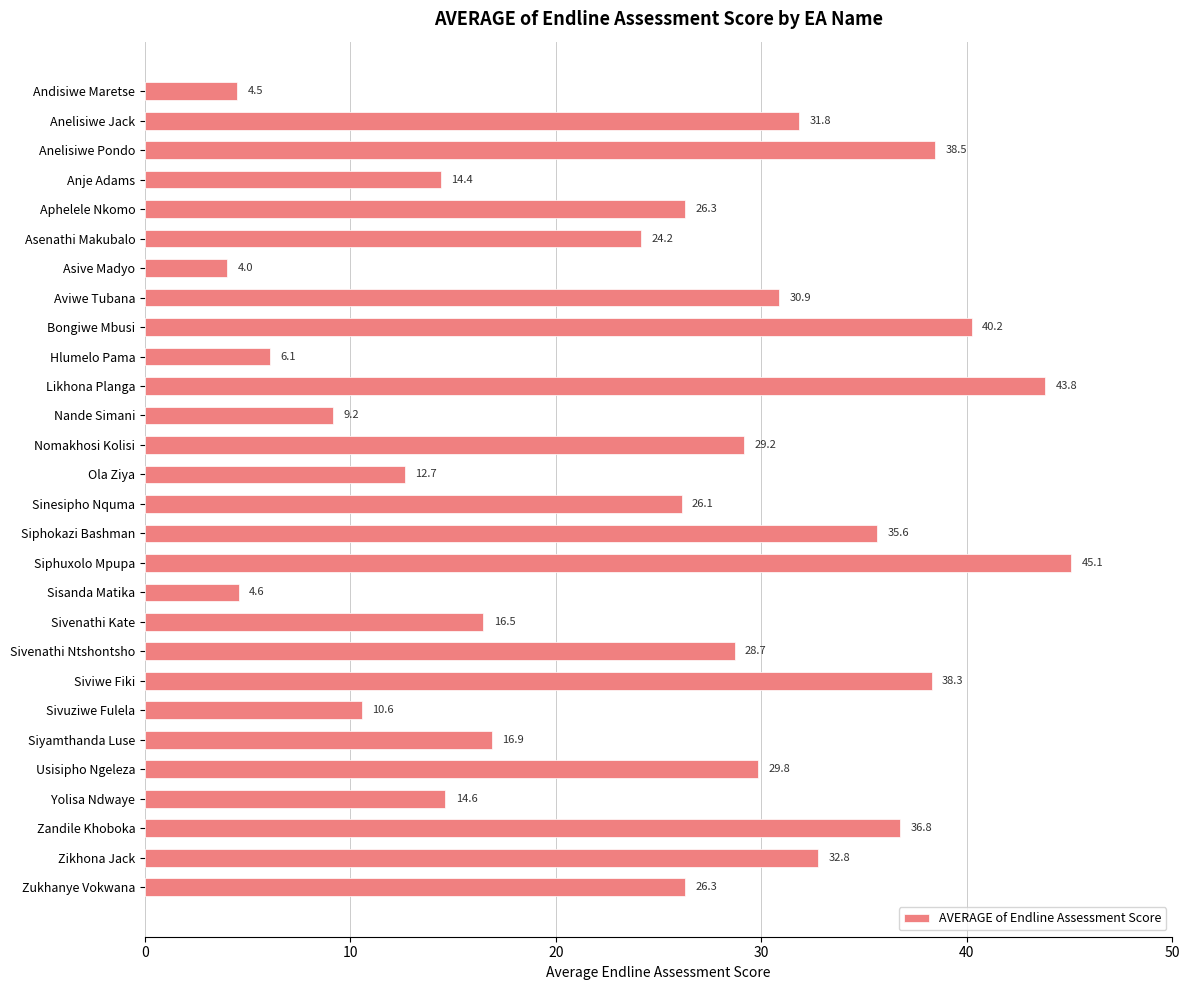

What is the maximum value shown in the chart?

45.1